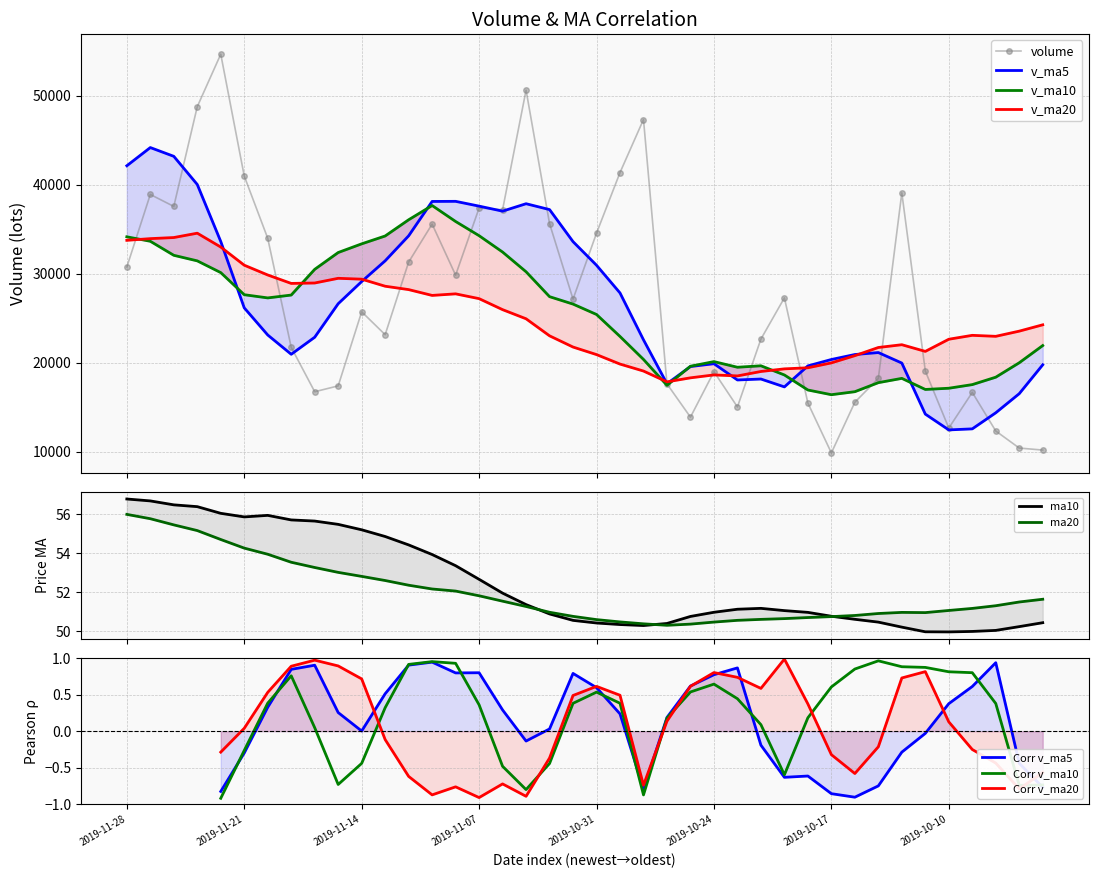

What is the sum of all ma20 values?

2079.7